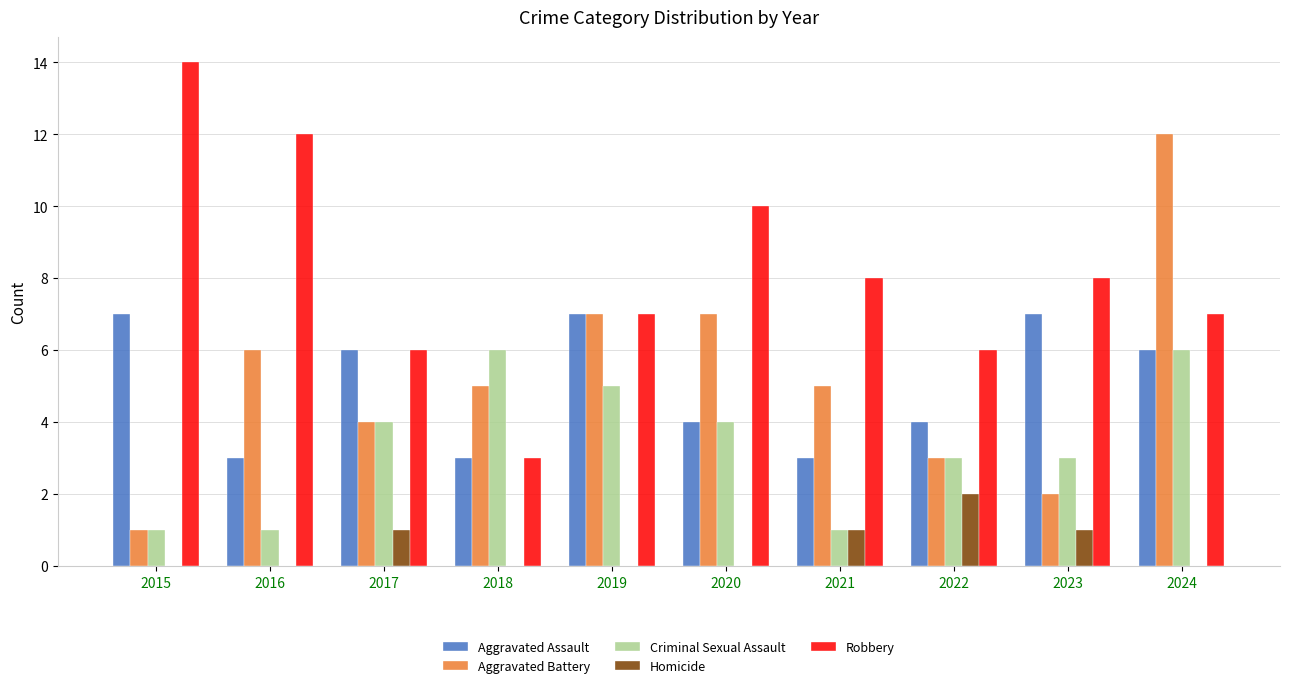

Are the bars grouped side by side (vs. stacked)?

Yes